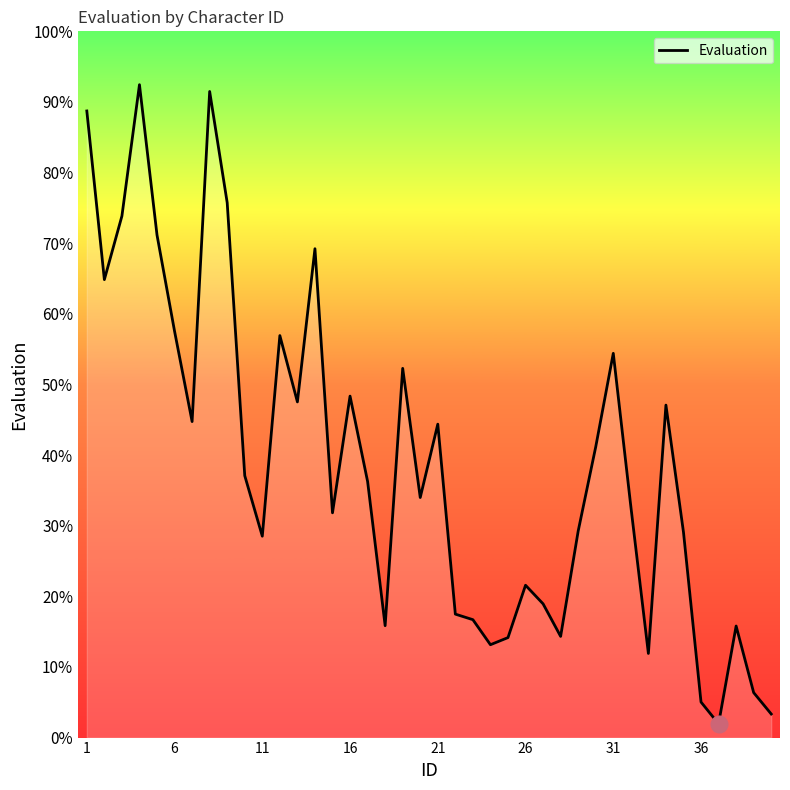

What is the greatest value displayed?

92.4